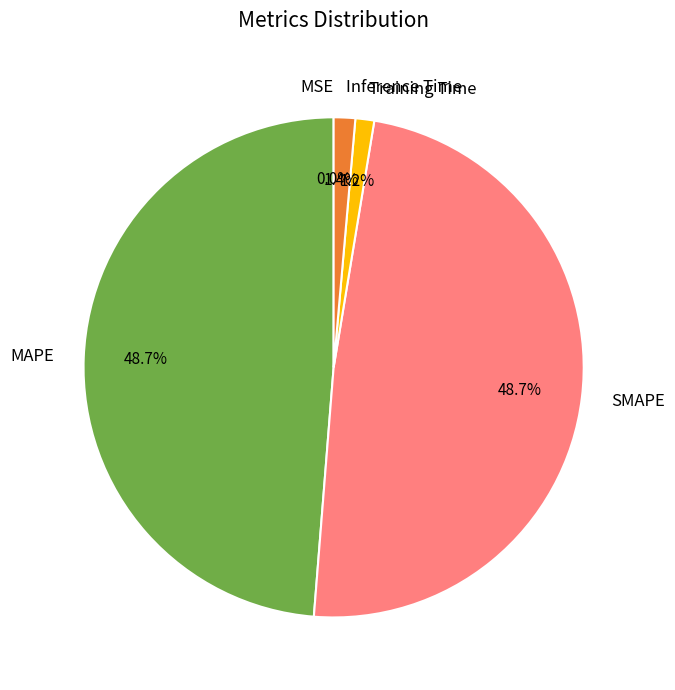

True or false: Training Time accounts for 11% of the total.

False